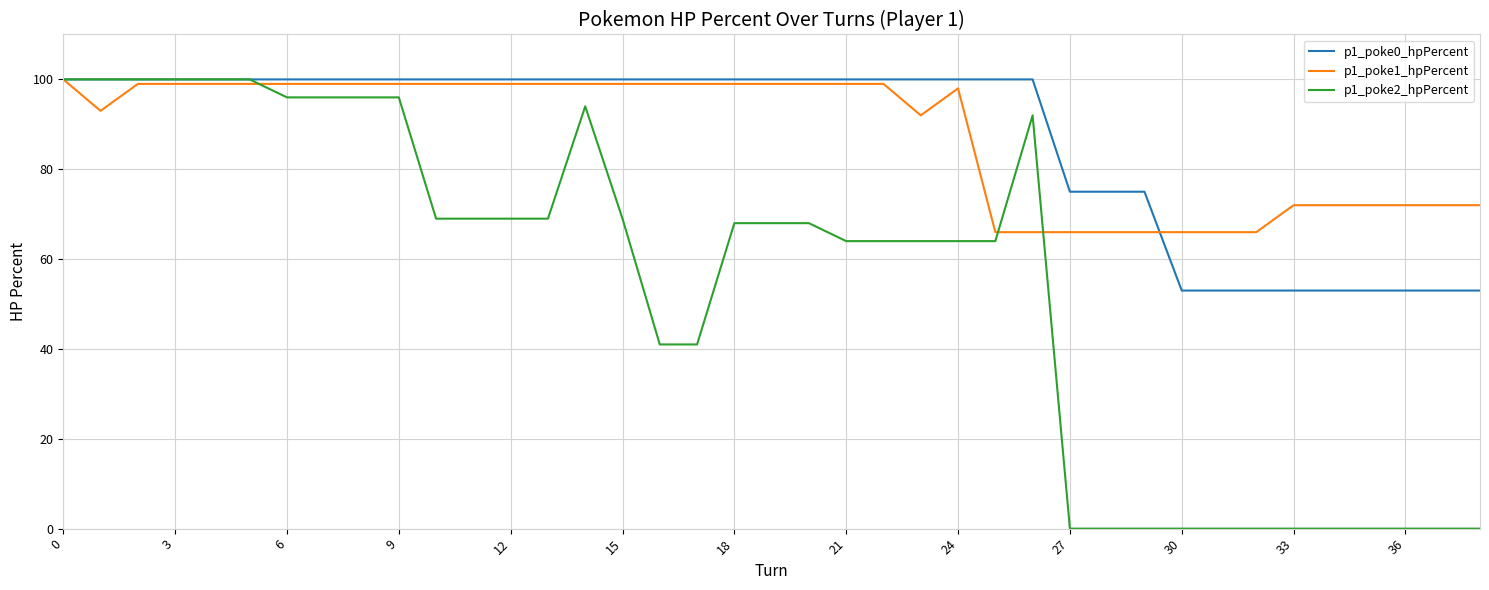

What is the maximum value shown in the chart?

100